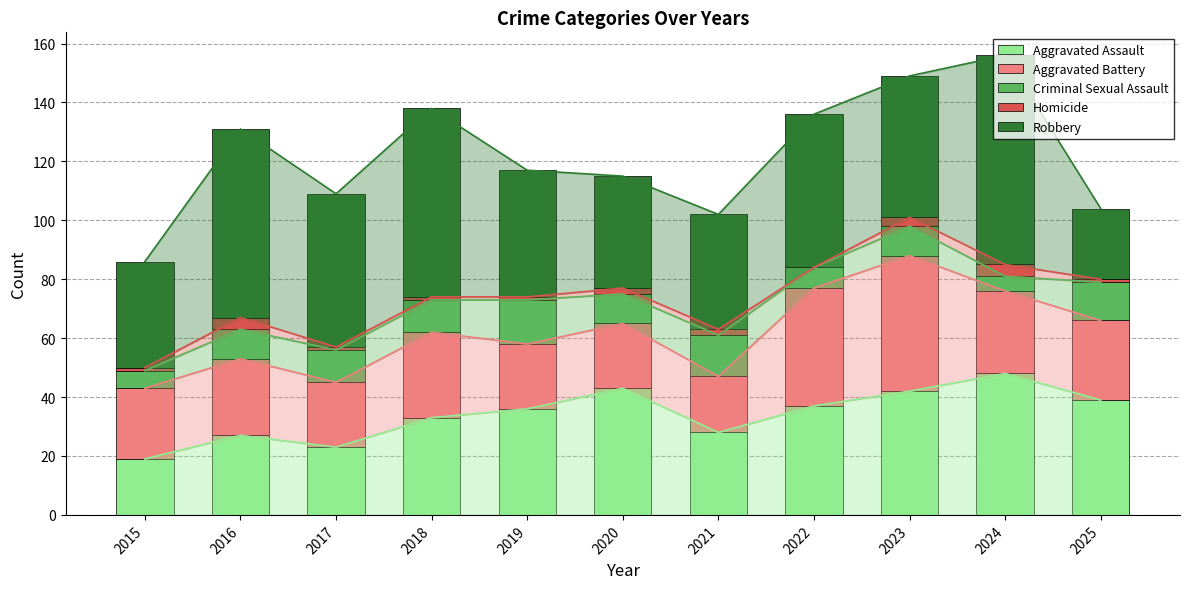

What is the difference between the maximum and minimum values in the Criminal Sexual Assault series?

10